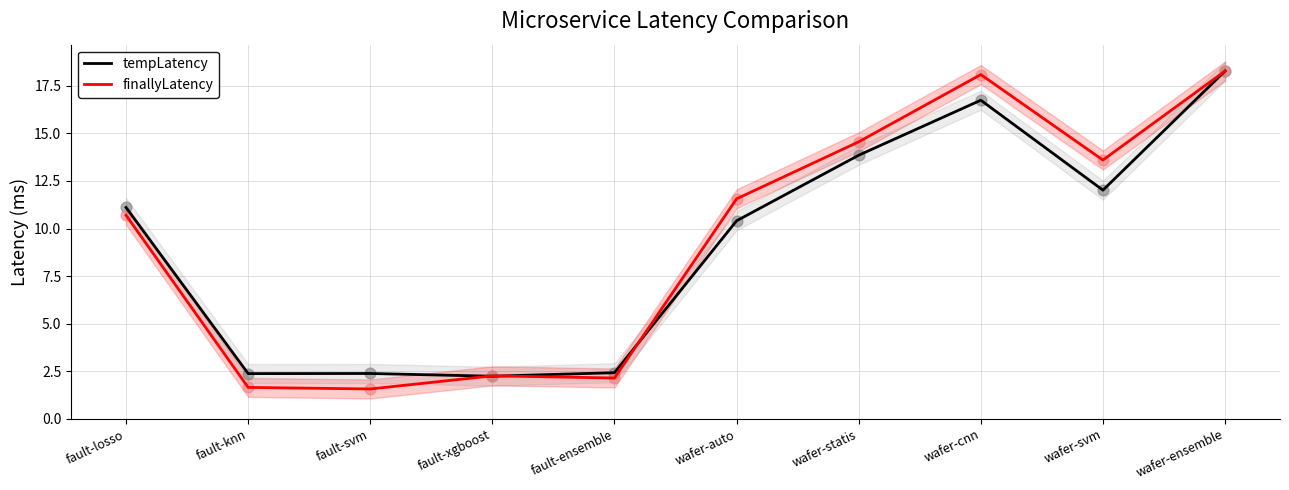

What is the total value across all series at fault-losso?

21.8